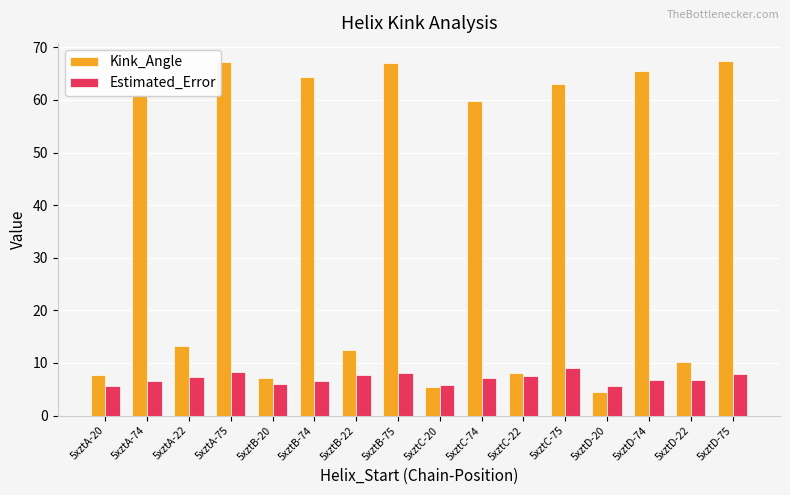

The Estimated_Error series shows 7.3 at 5xztA-22. True or false?

True